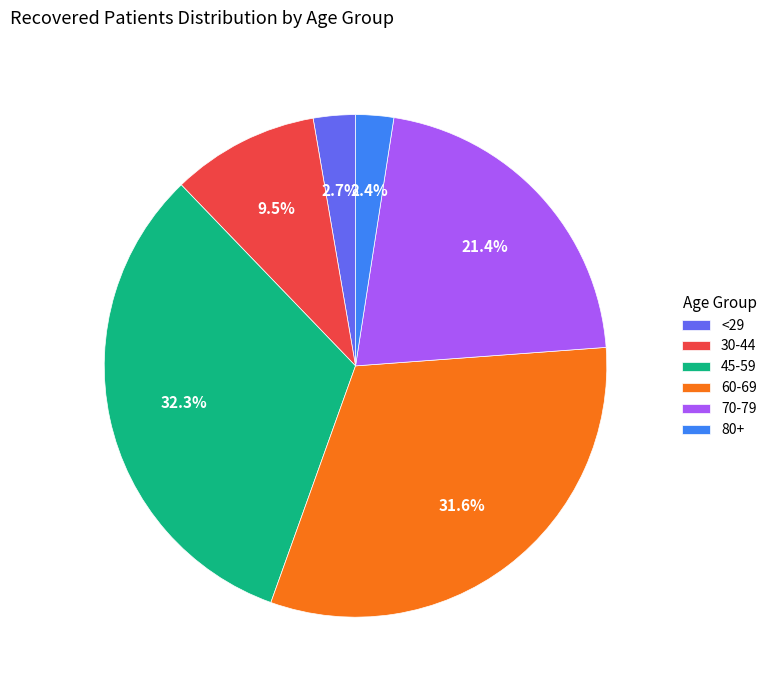

What percentage is NOT represented by 80+?

97.6%